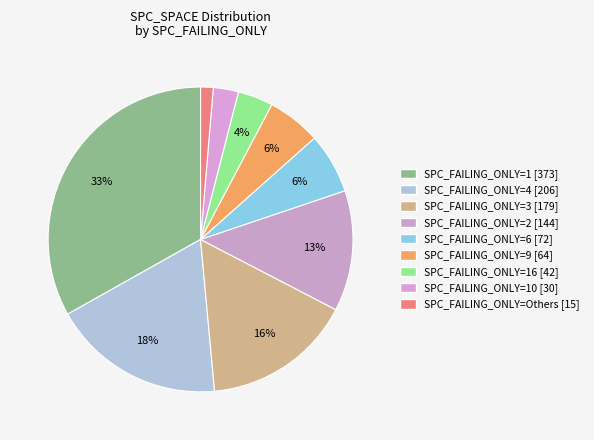

Which slice is the largest?

SPC_FAILING_ONLY=1 [373]